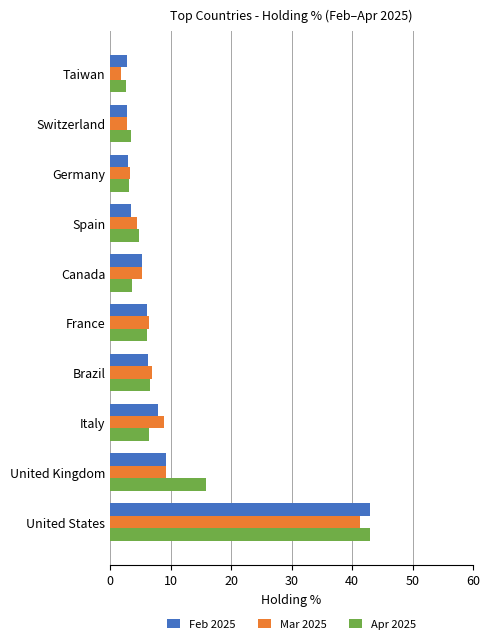

At which category does the chart reach its minimum across all series?

Taiwan